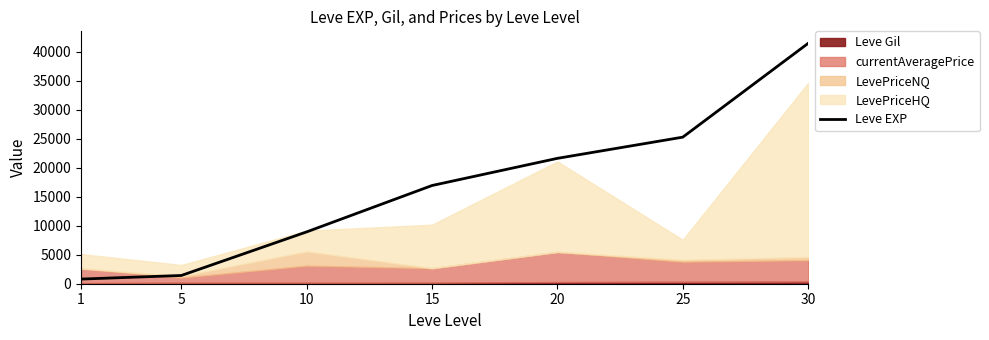

Reading left to right, transcribe all the data shown in this chart.

800	1420	8930	16920	21600	25250	41410